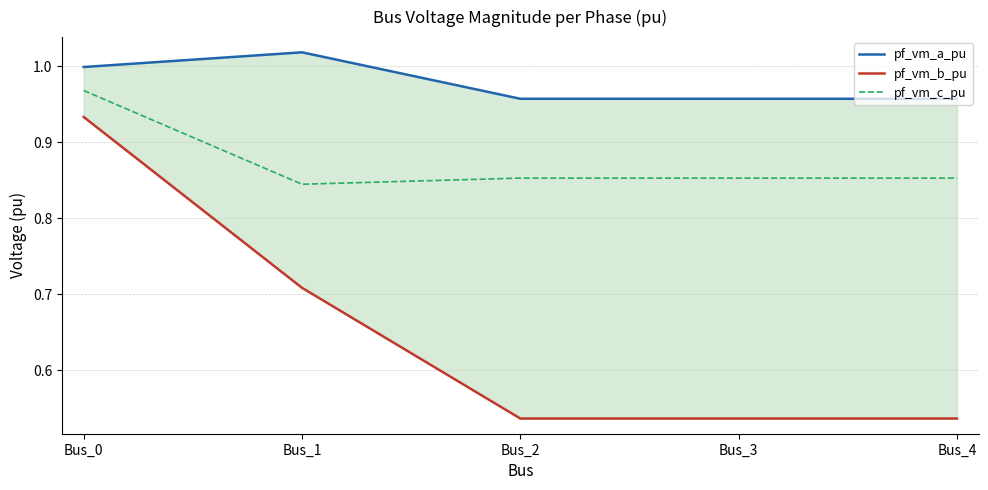

Does the chart have visible grid lines?

Yes